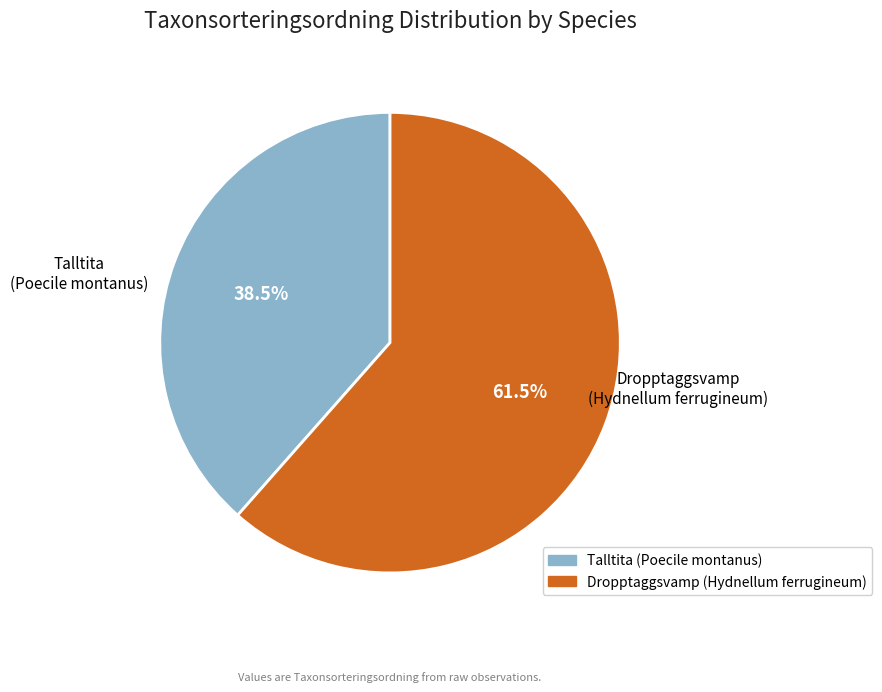

What is the total percentage of Talltita (Poecile montanus) and Dropptaggsvamp (Hydnellum ferrugineum)?

100.0%